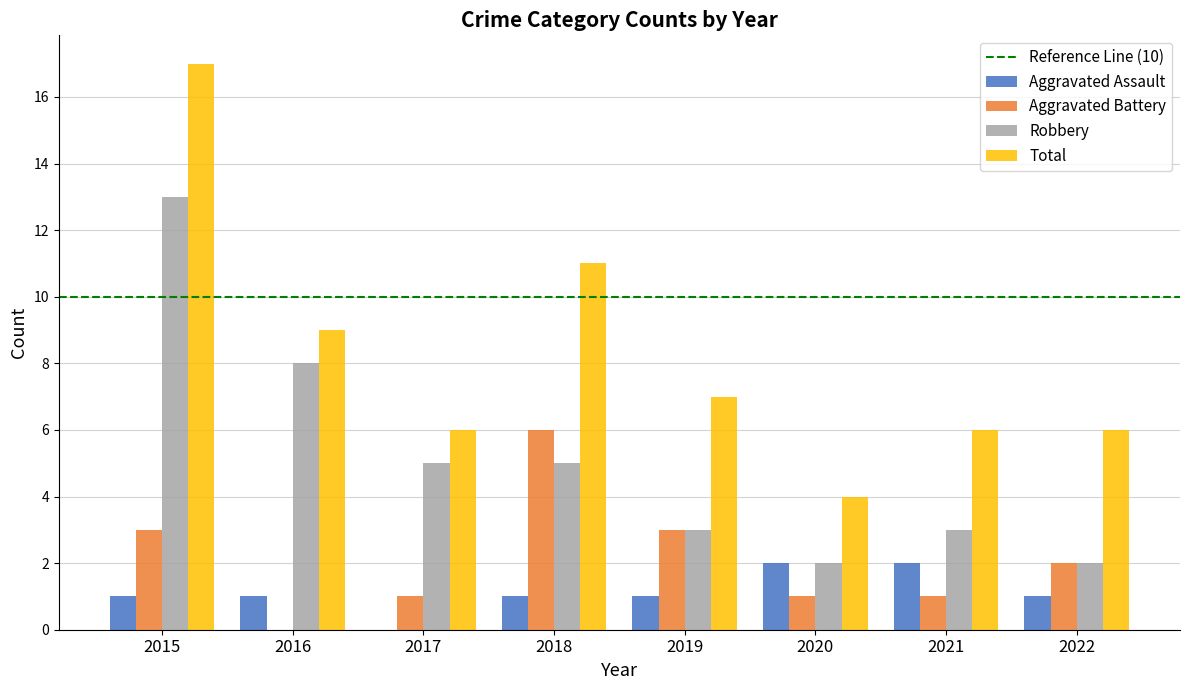

Which series changed the most between 2015 and 2021?

Total